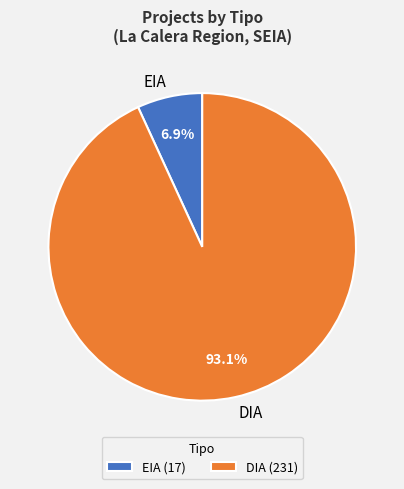

What is the largest slice in the pie chart?

DIA